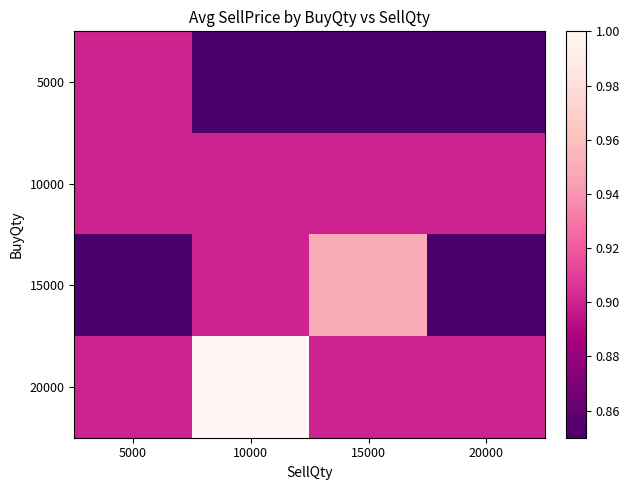

What is the difference between the highest and lowest values at 20000?

0.1